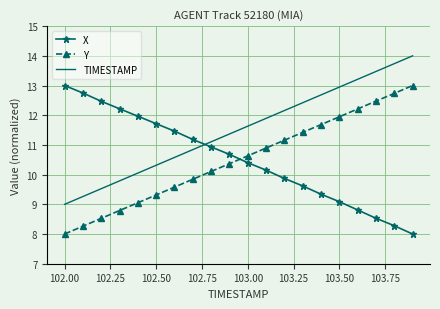

Which series has the largest total across all categories?

TIMESTAMP